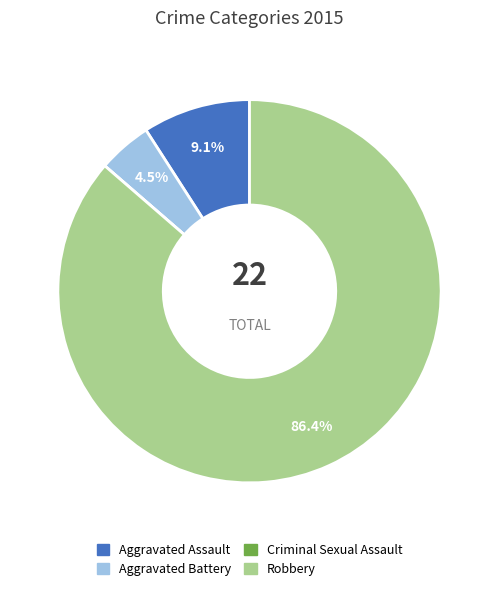

Does Aggravated Assault account for over 50% of the chart?

No